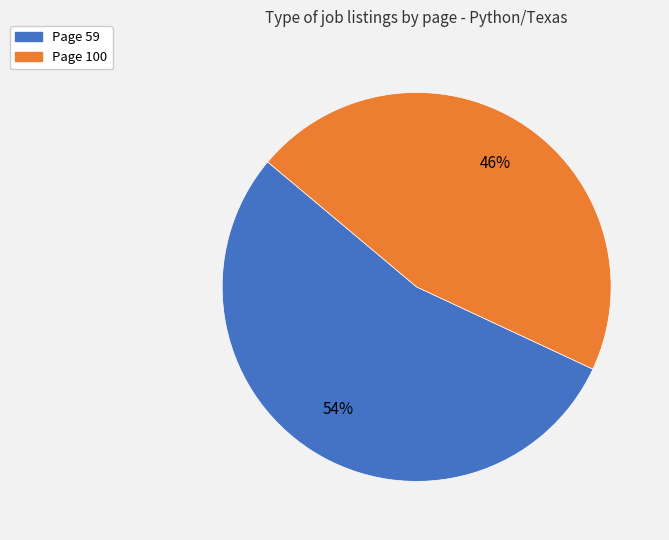

True or false: Page 100 accounts for 46% of the total.

True